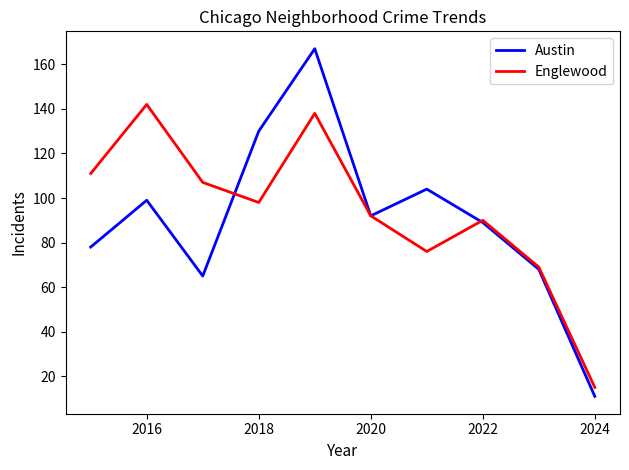

What is the smallest value displayed?

11